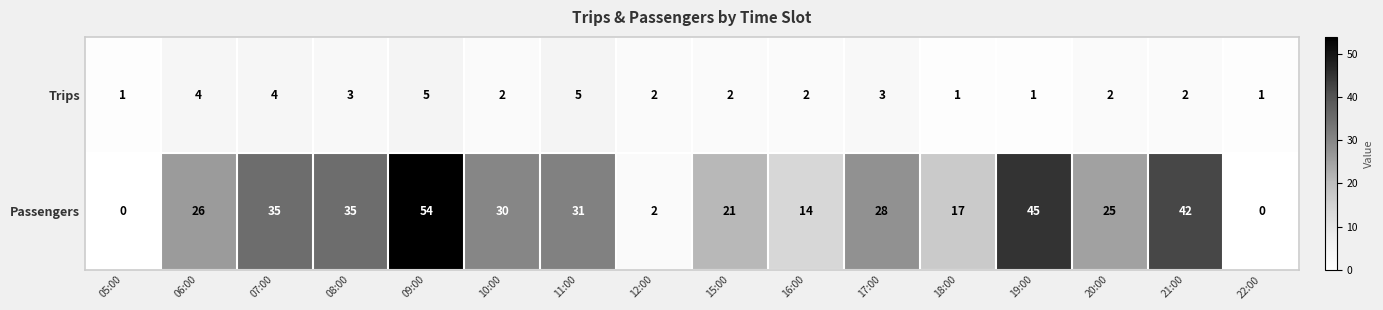

Which series has the largest total across all categories?

Passengers